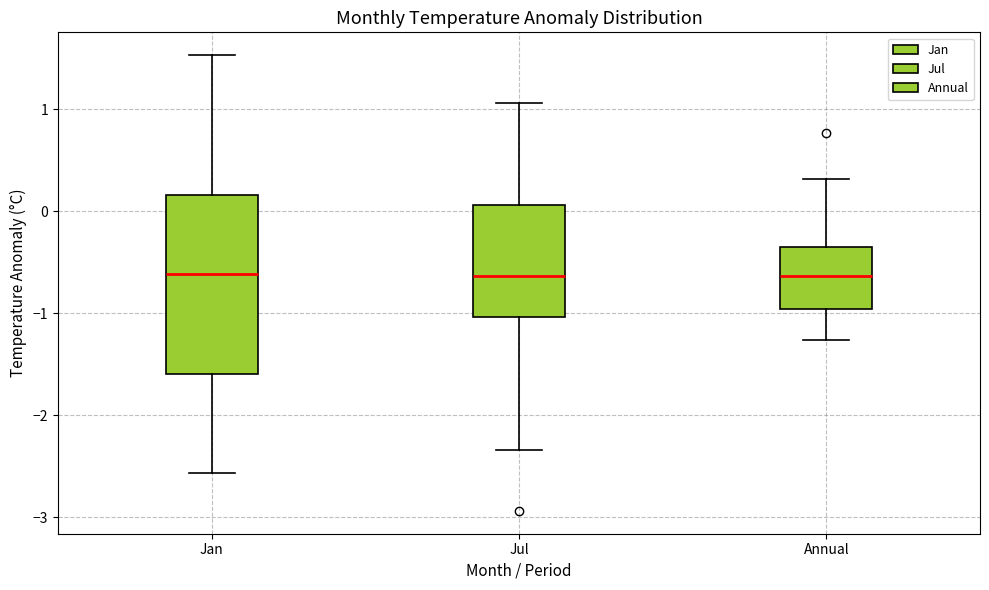

Reading left to right, transcribe this box plot: for each box, give where its median line is, the range the box spans, and where its two whiskers end, as read against the y-axis. The values are not printed on the chart, so give them approximately, as read against the axis.

Jan: median -0.6, box -1.6 to 0.2, whiskers -2.6 to 1.5
Jul: median -0.6, box -1.0 to 0.1, whiskers -2.3 to 1.1
Annual: median -0.6, box -1.0 to -0.3, whiskers -1.3 to 0.3